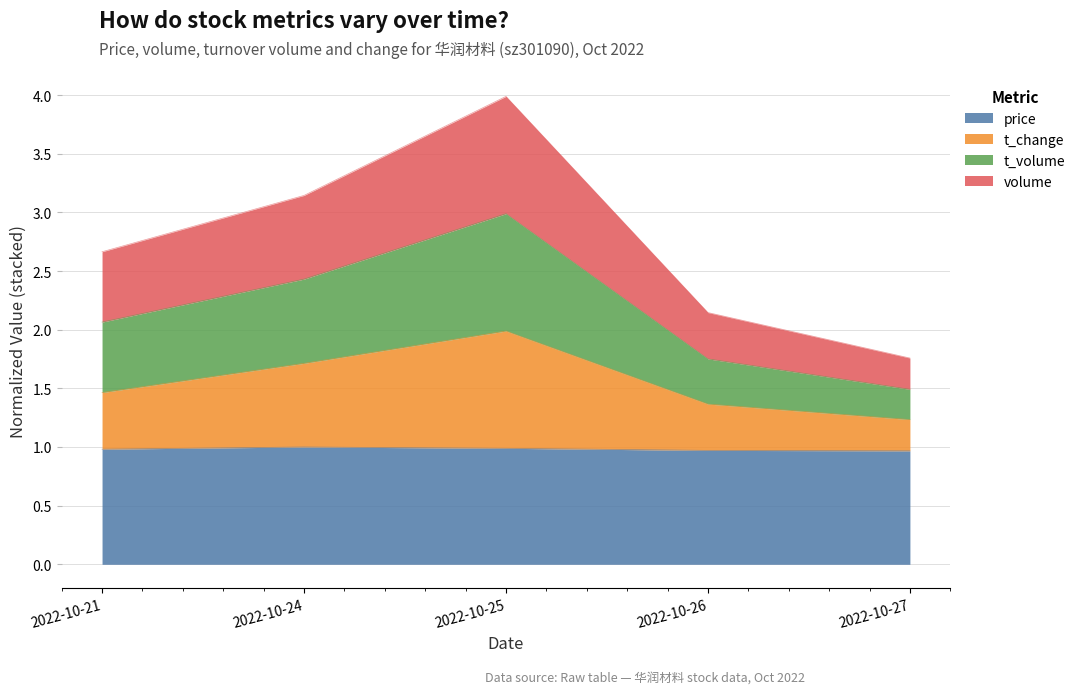

The price series shows 1.8 at 2022-10-24. True or false?

False